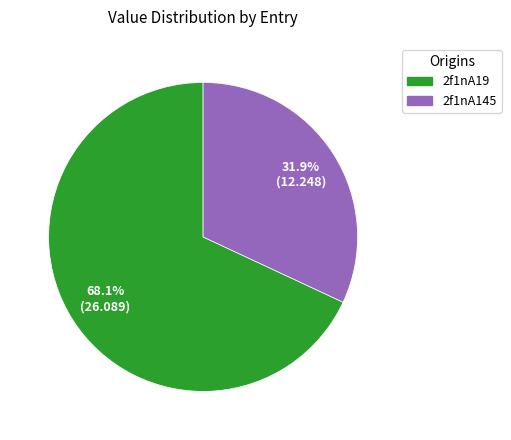

Which slice represents more than half of the pie?

2f1nA19